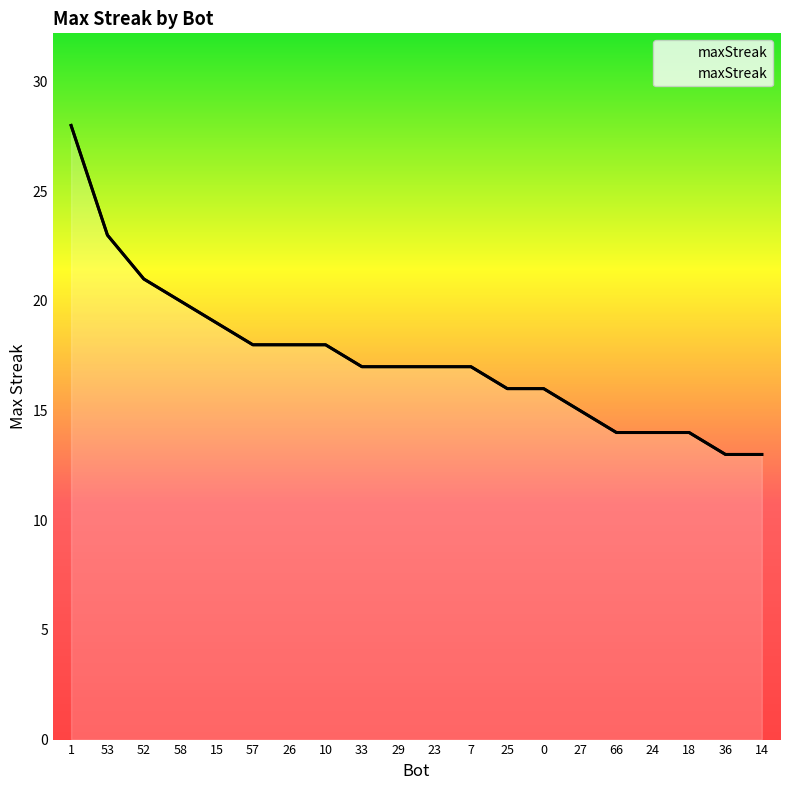

What is the ratio of the value at 58 to the value at 57?

1.1